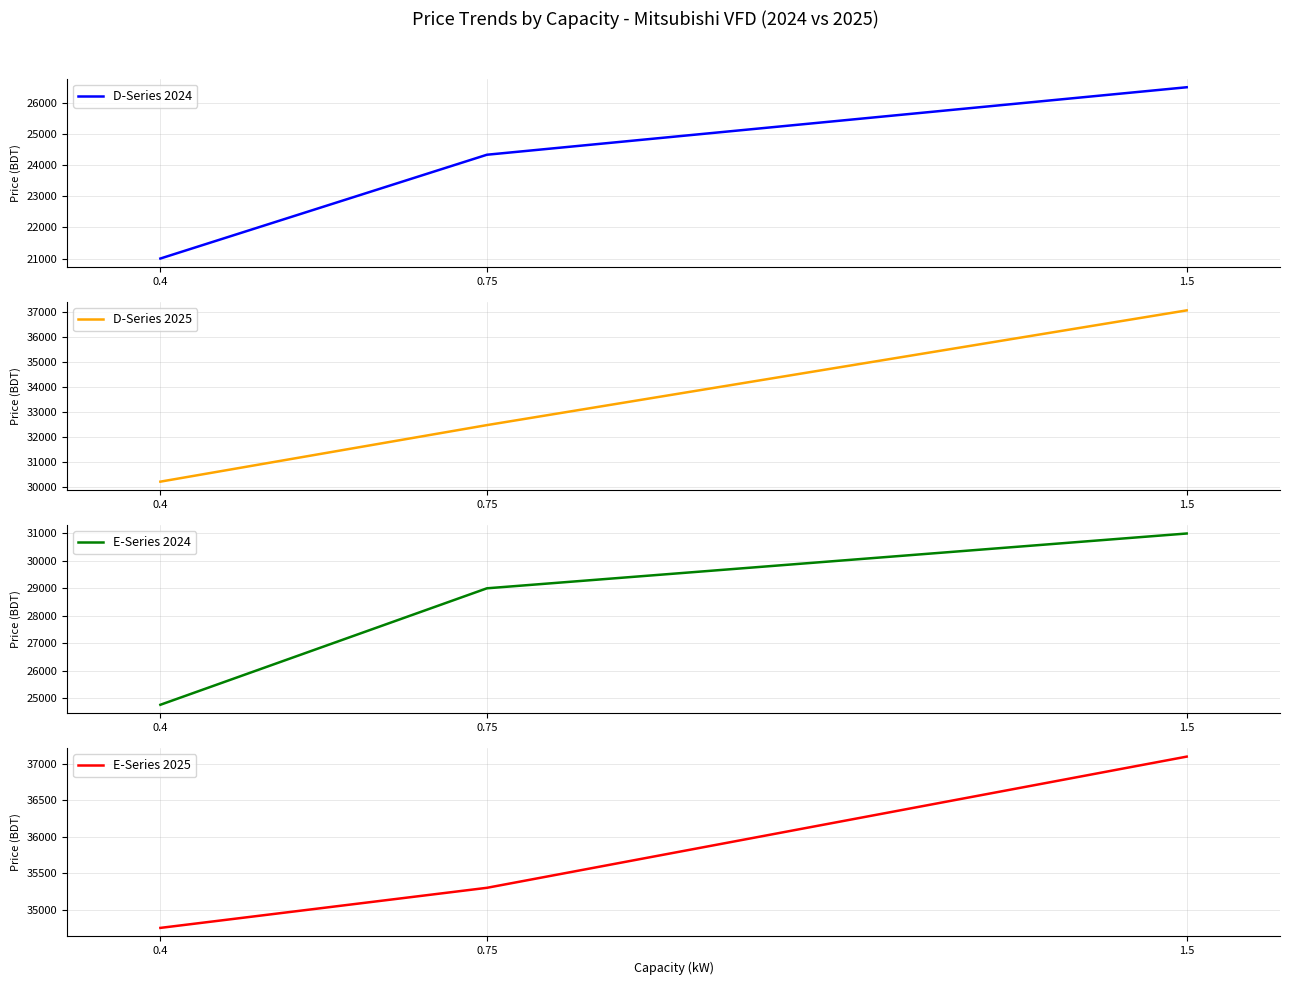

Rank the categories by E-Series 2024 value from highest to lowest.

1.5, 0.75, 0.4